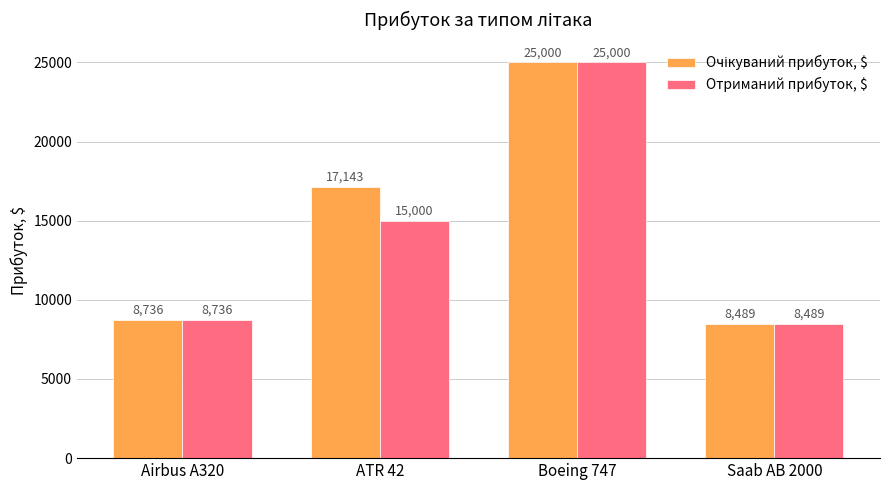

The Отриманий прибуток, $ series shows 5115.4 at ATR 42. True or false?

False